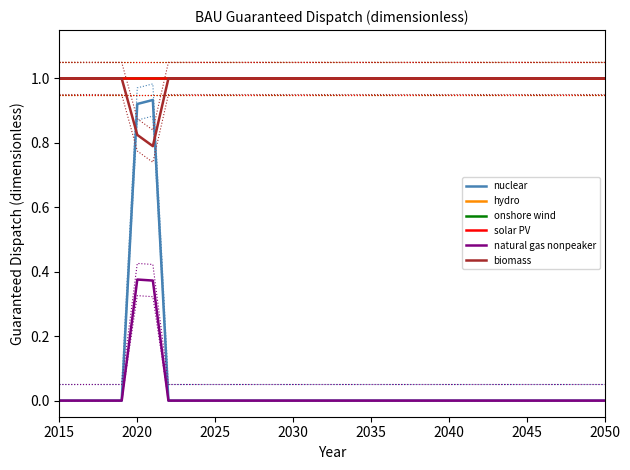

At which label does hydro reach its peak?

2015